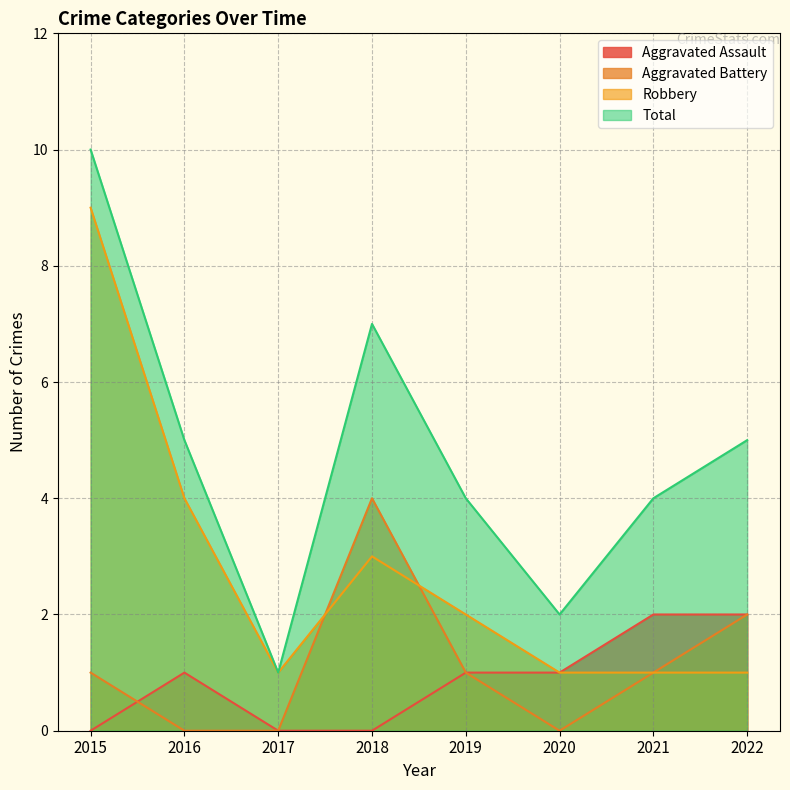

What is the total value across all series at 2017?

2